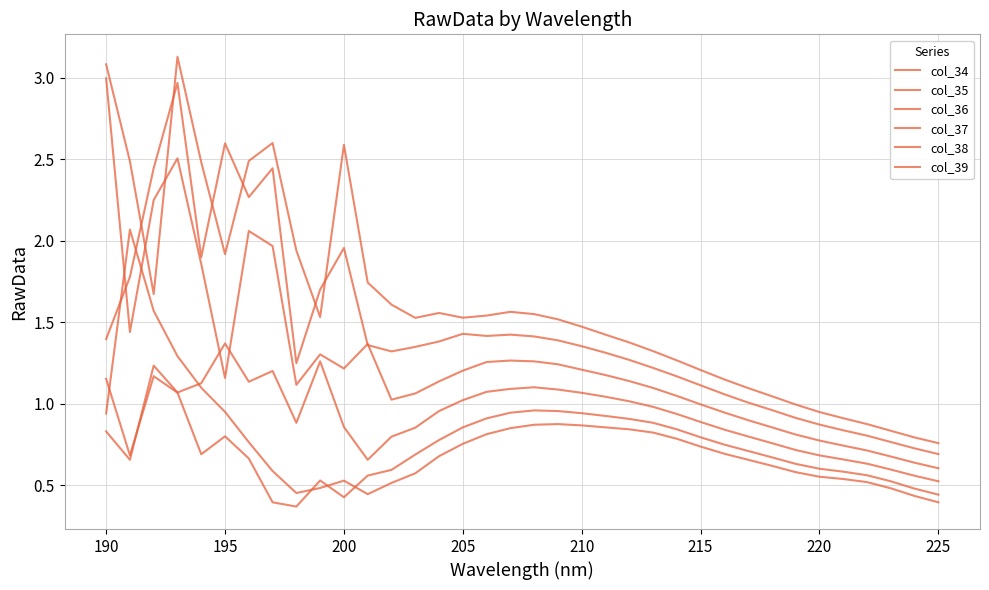

Which series has the largest range (max minus min)?

col_39